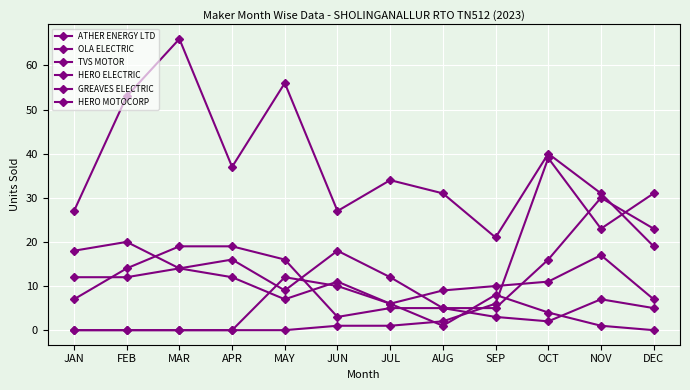

What is the approximate value of HERO MOTOCORP at AUG, to the nearest 10?

10